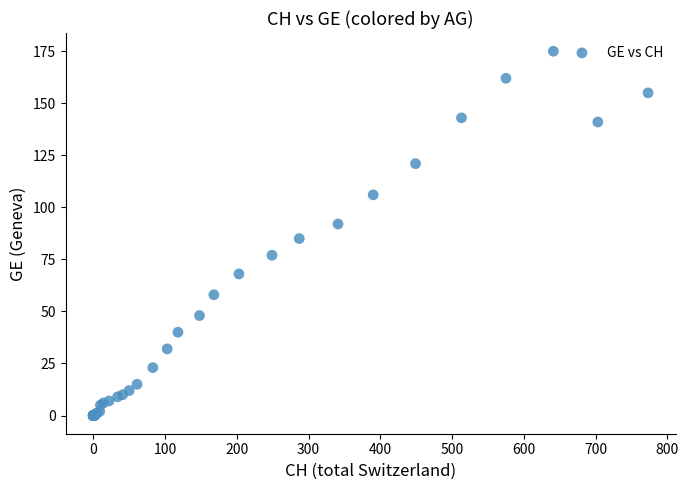

What Y value in the scatter plot is closest to 87?

85